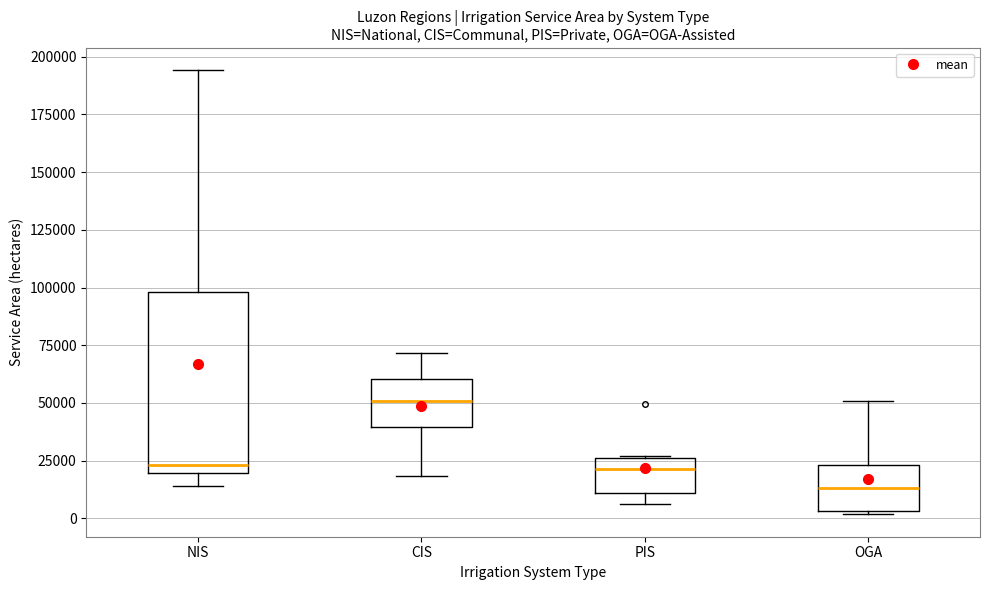

Where does the lower whisker of the box for NIS end on the y-axis? The values are not printed on the chart, so give them approximately, as read against the axis.

15000